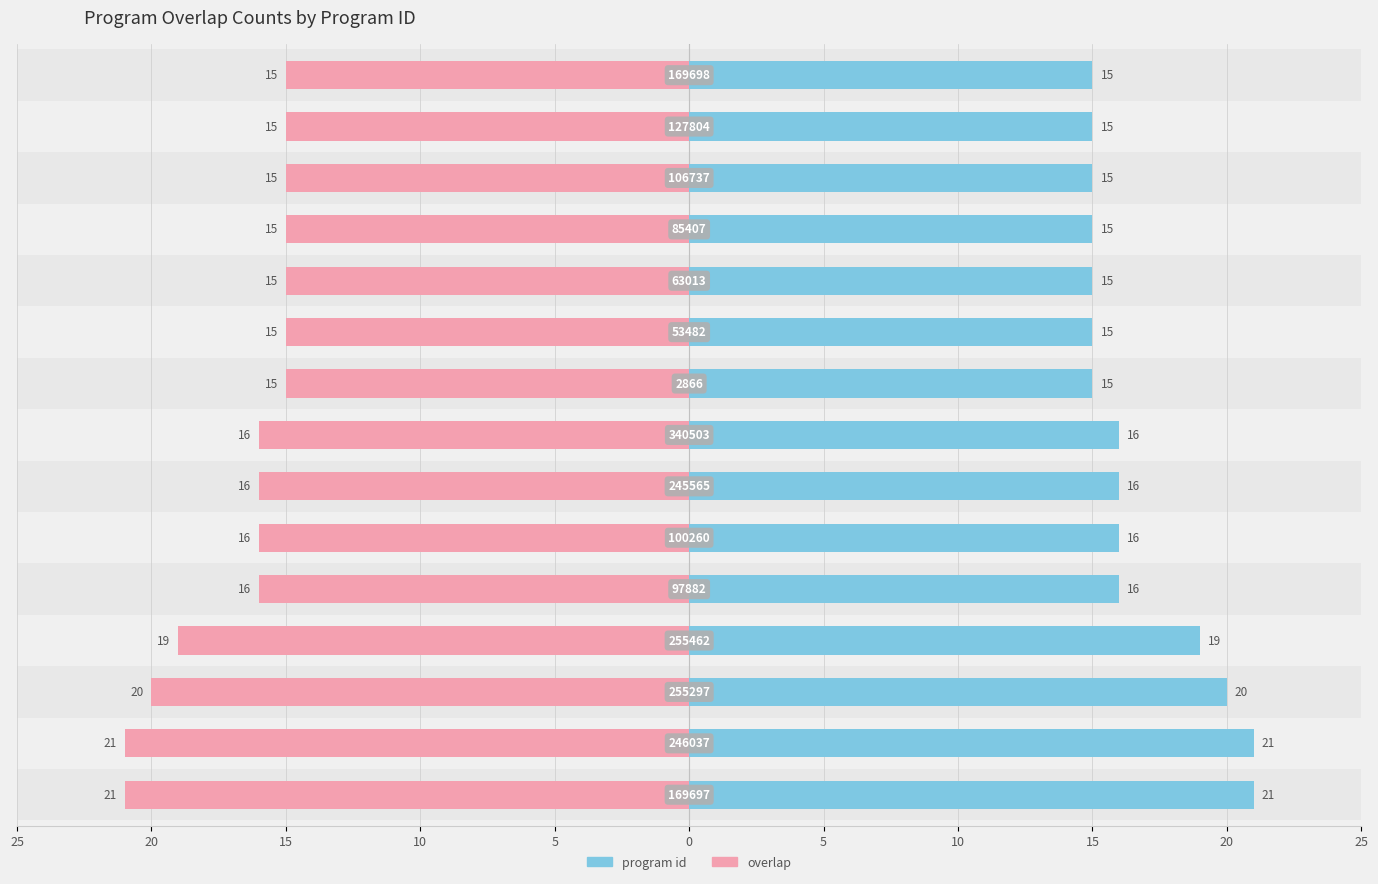

How many values in the overlap series exceed -16?

7